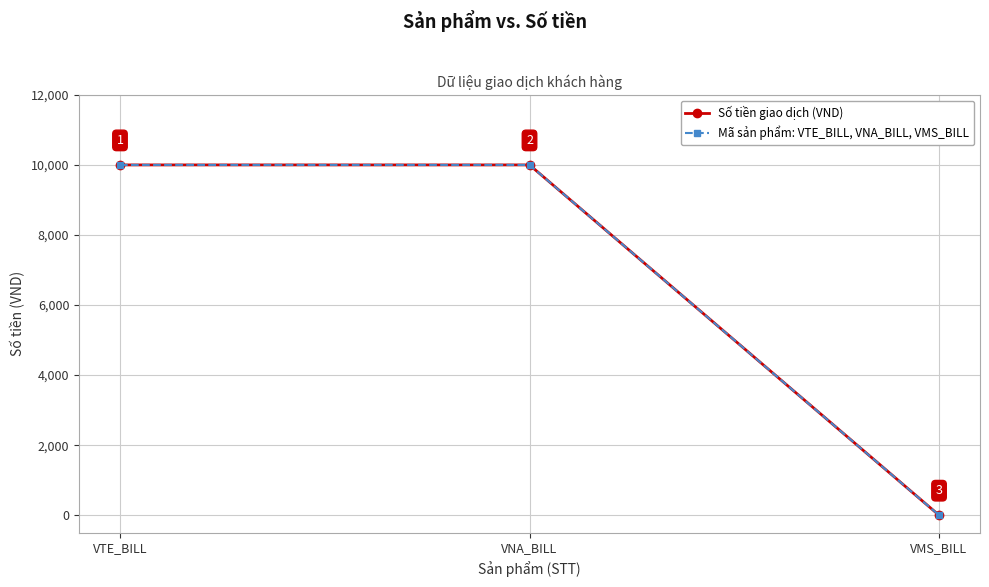

Is this an area chart (filled region under the line)?

No